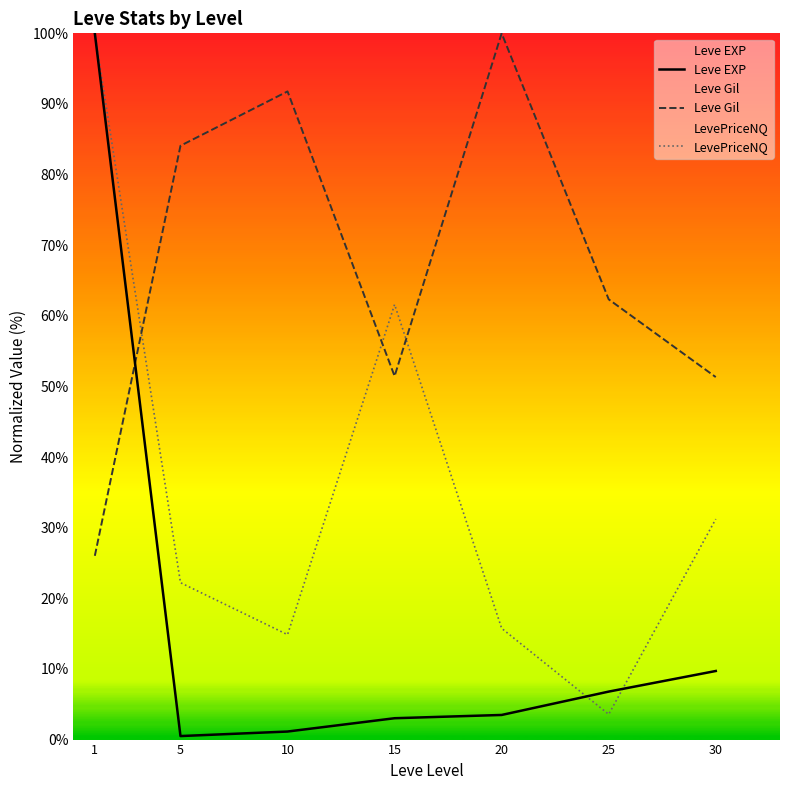

The value of Leve EXP at 30 is 9.7. True or false?

True